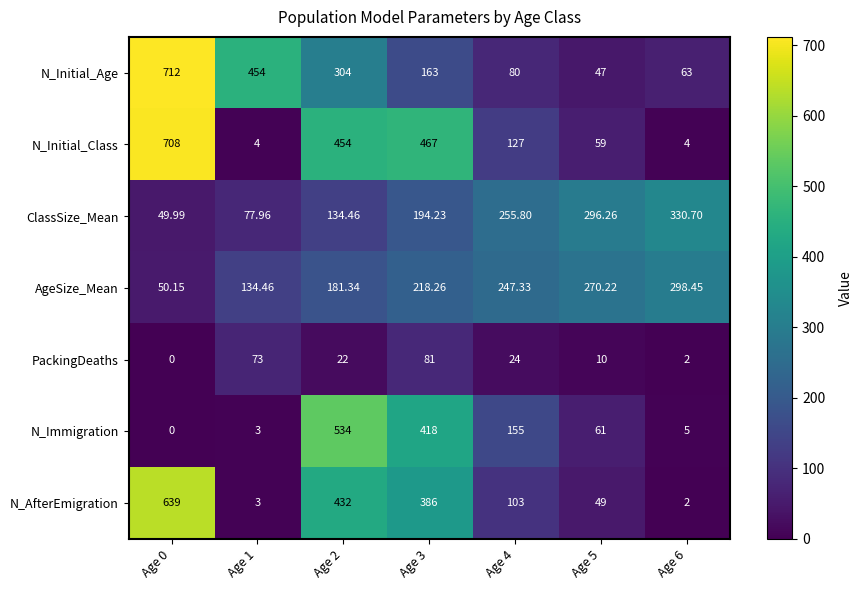

Rank the series by their maximum value, from lowest to highest.

PackingDeaths, AgeSize_Mean, ClassSize_Mean, N_Immigration, N_AfterEmigration, N_Initial_Class, N_Initial_Age